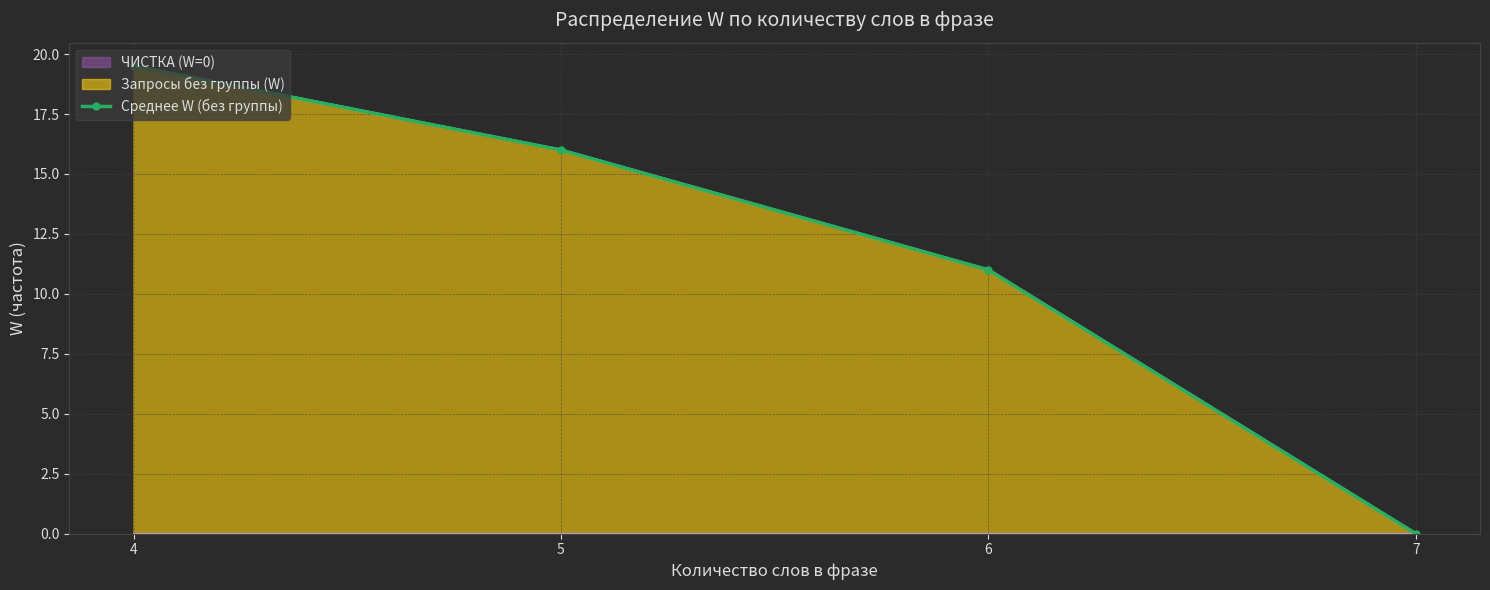

The chart shows a value of 11.0 at 6. True or false?

True